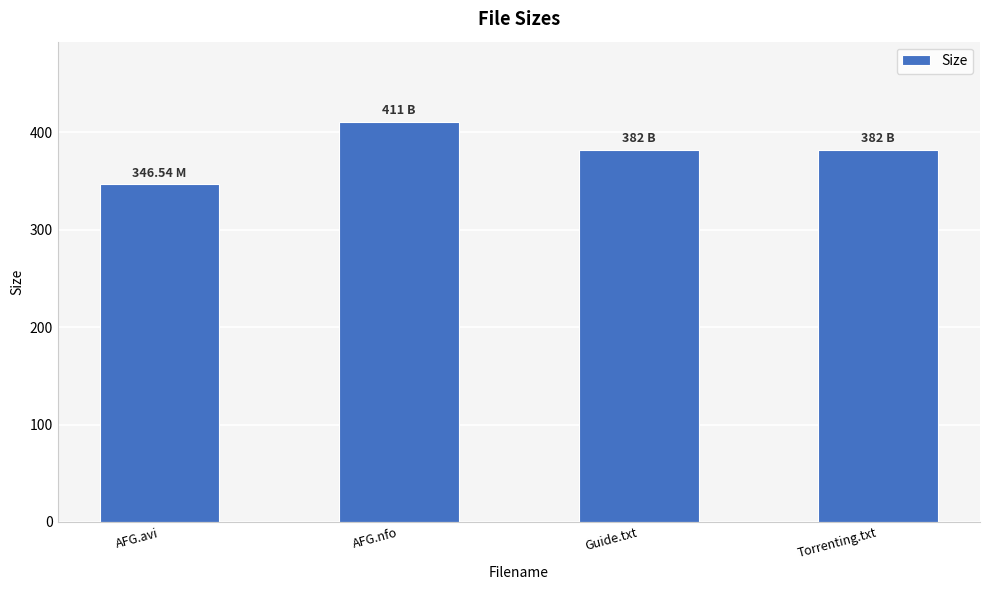

Are the bars grouped side by side (vs. stacked)?

No